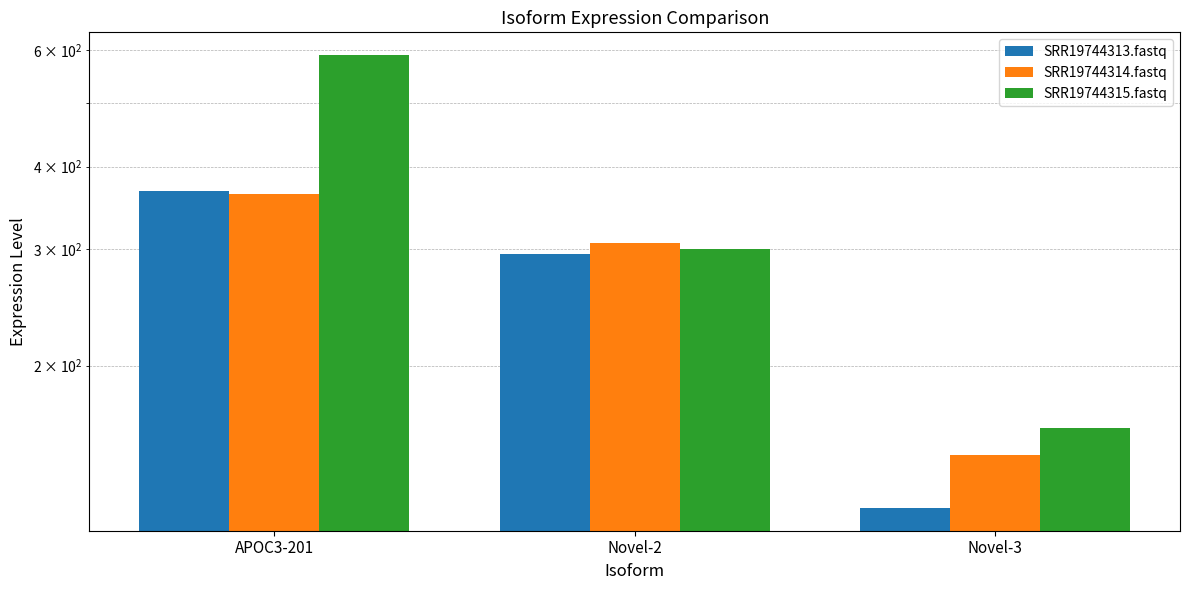

Which has a higher value, Novel-3 or Novel-2?

Novel-2